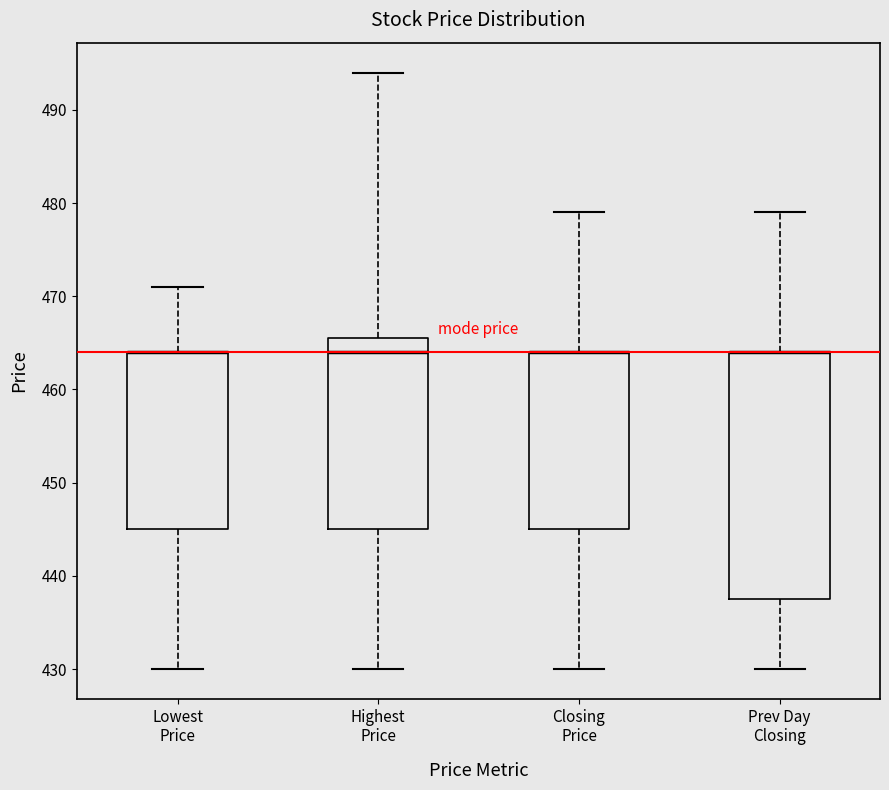

Reading left to right, read every box against the y-axis: the position of its median line, the range the box covers, and the ends of its whiskers. The values are not printed on the chart, so give them approximately, as read against the axis.

Lowest Price: median 464 (drawn on the box's upper edge), box 445 to 464, whiskers 430 to 471
Highest Price: median 464, box 445 to 466, whiskers 430 to 494
Closing Price: median 464 (drawn on the box's upper edge), box 445 to 464, whiskers 430 to 479
Prev Day Closing: median 464 (drawn on the box's upper edge), box 438 to 464, whiskers 430 to 479